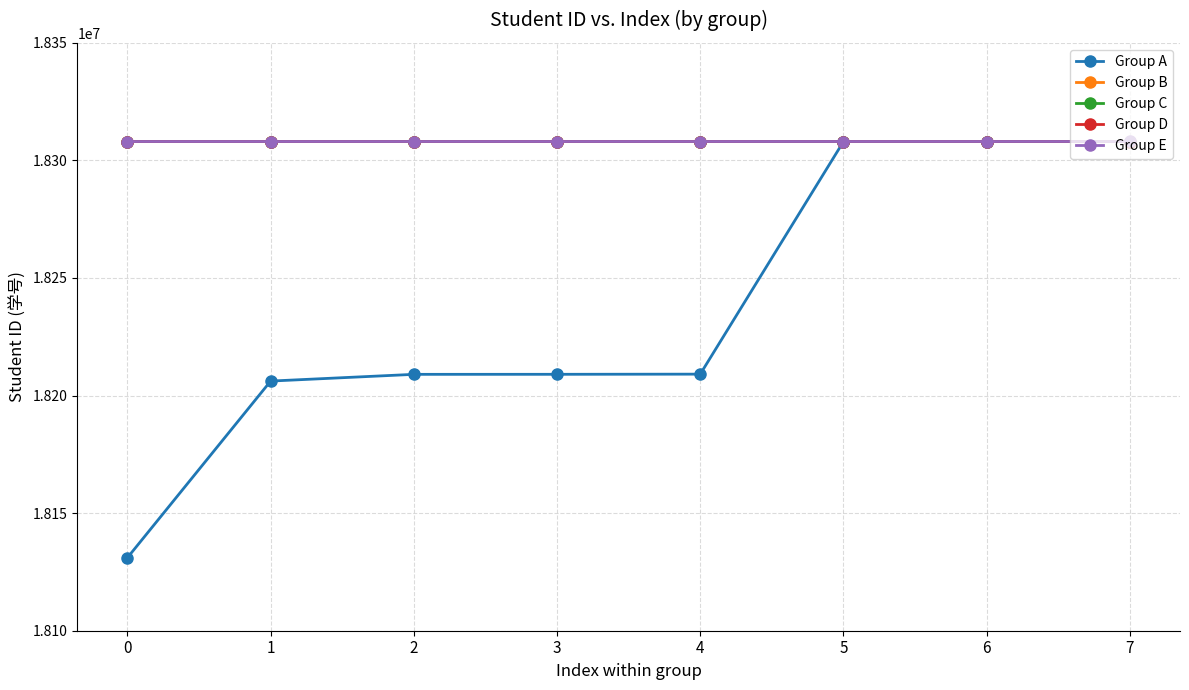

What is the minimum value shown in the chart?

18131055